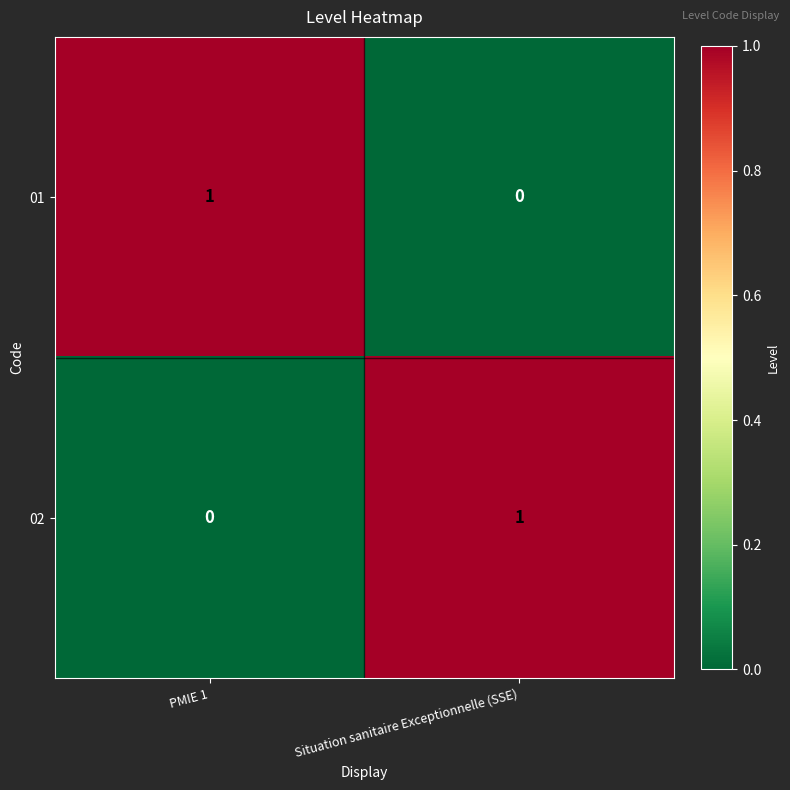

At which label is 02 closest to 0?

PMIE 1